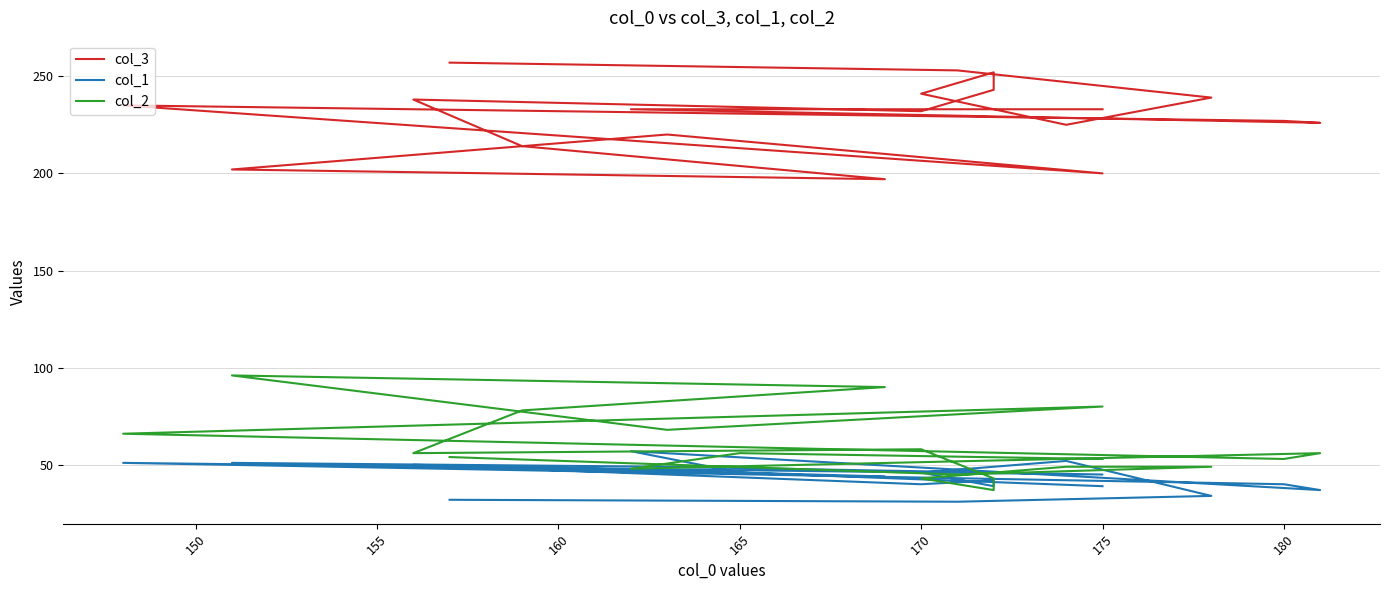

In col_2, how many points are higher than both neighbors (excluding endpoints)?

5